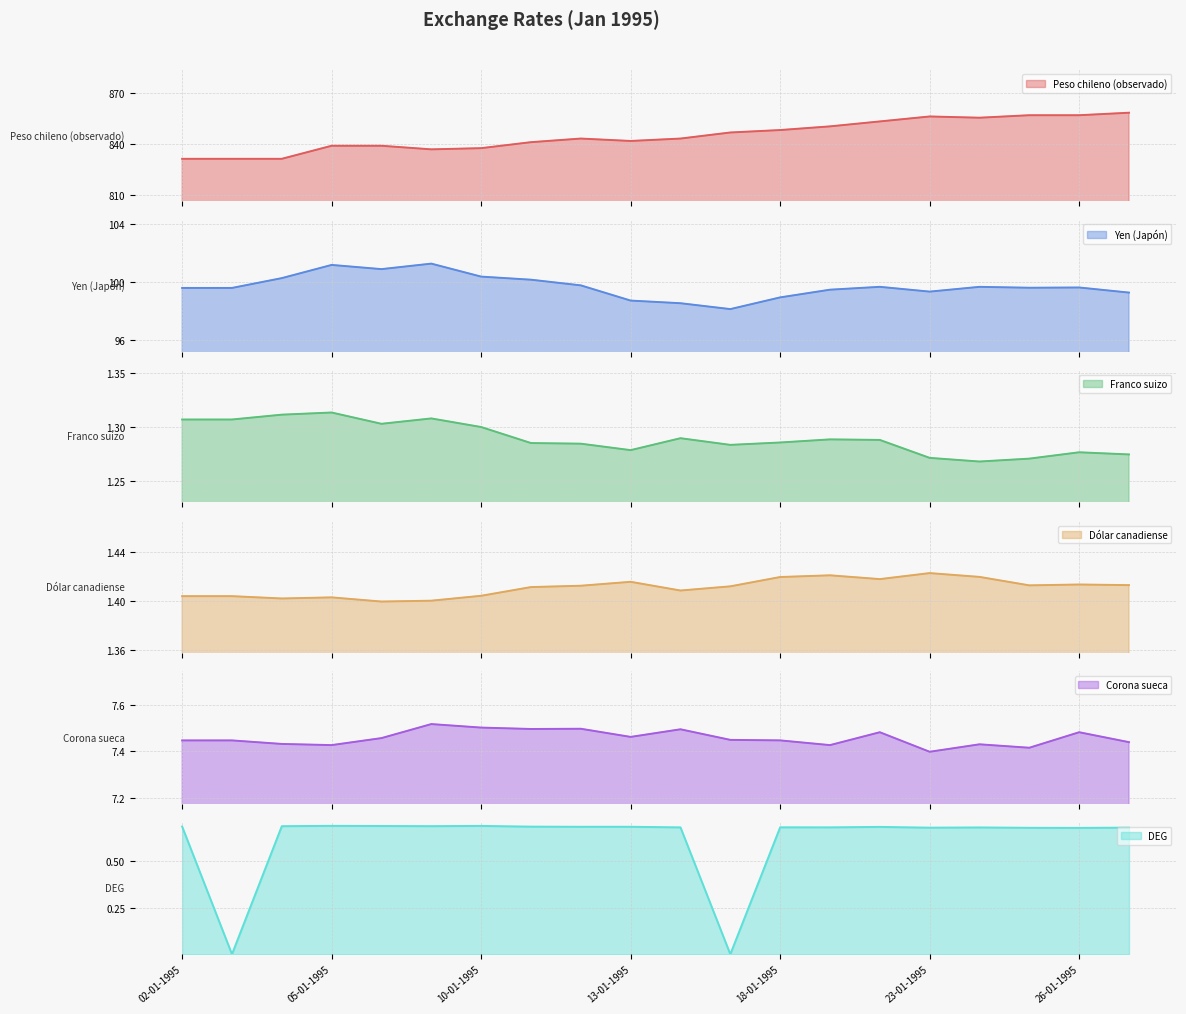

What is the sum of the Franco suizo values at 02-01-1995 and 11-01-1995?

2.6